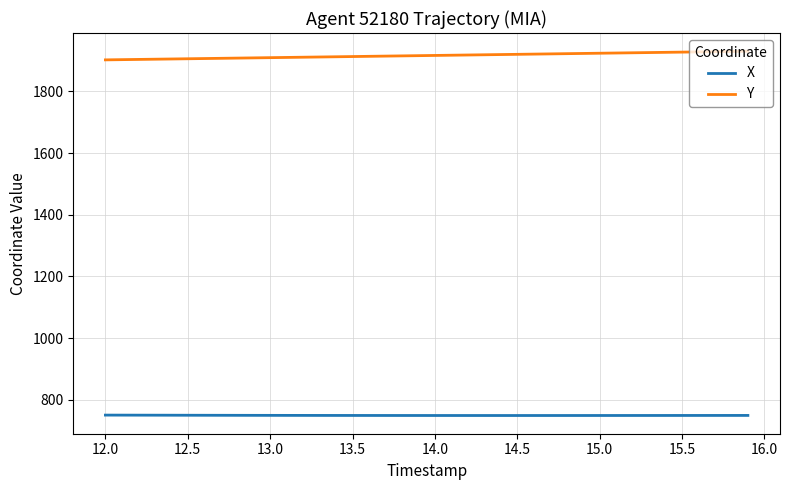

What is the highest value of the X series?

750.2